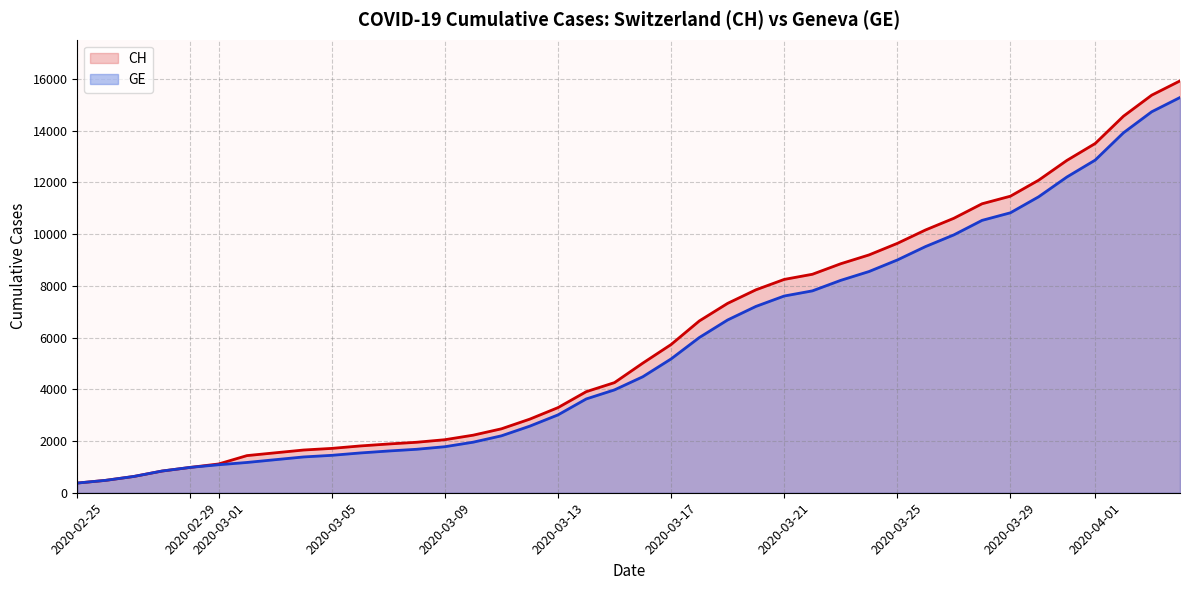

Reading right to left, what are all the values shown in this chart?

CH: 15926	15375	14561	13505	12852	12086	11467	11175	10613	10162	9642	9196	8855	8449	8249	7847	7323	6644	5731	5012	4259	3908	3291	2845	2472	2226	2051	1952	1885	1809	1715	1652	1544	1436	1113	981	840	630	479	375
GE: 15284	14733	13919	12863	12210	11444	10825	10533	9971	9520	9000	8554	8213	7807	7607	7205	6681	6002	5174	4485	3978	3627	3010	2574	2201	1955	1780	1681	1614	1538	1447	1384	1278	1171	1083	981	840	630	479	375